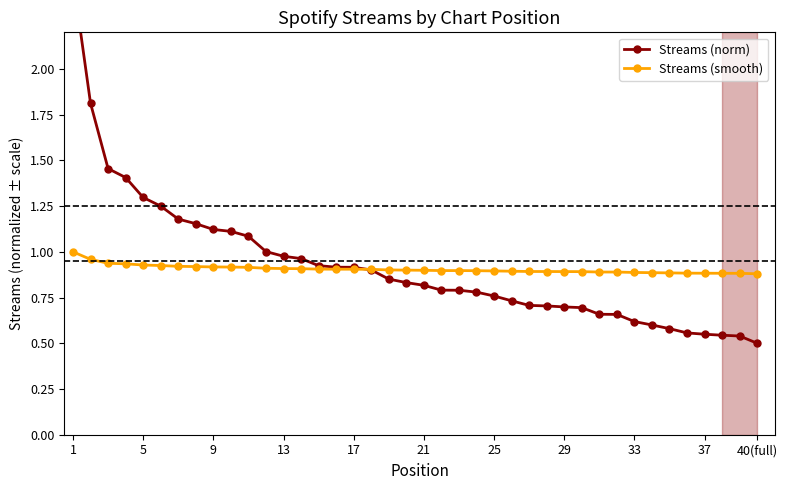

How many times do Streams (smooth) and Streams (norm) cross each other?

1